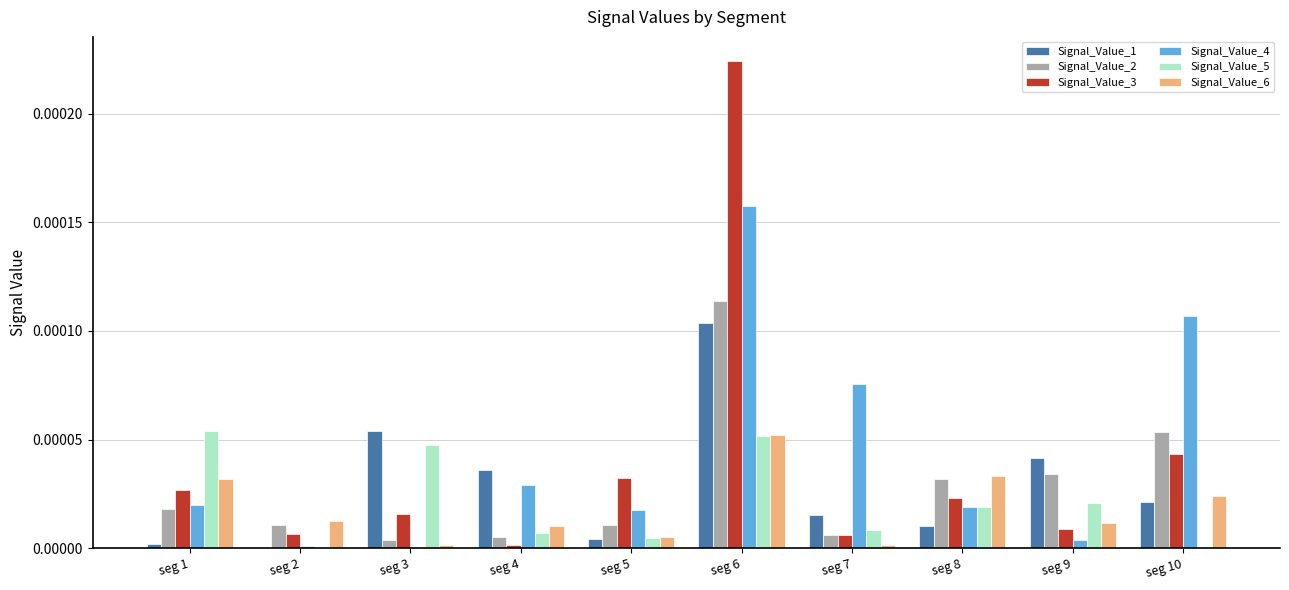

Which series has the largest total across all categories?

Signal_Value_4